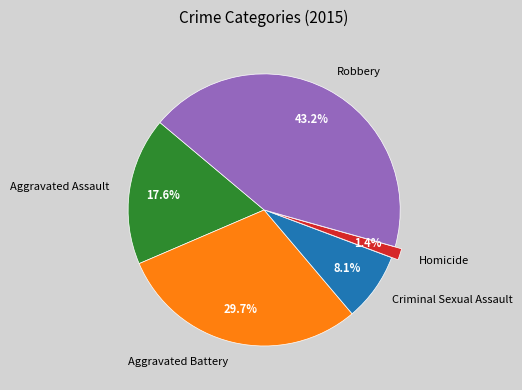

To the nearest percent, what percentage of the pie is Homicide?

1%